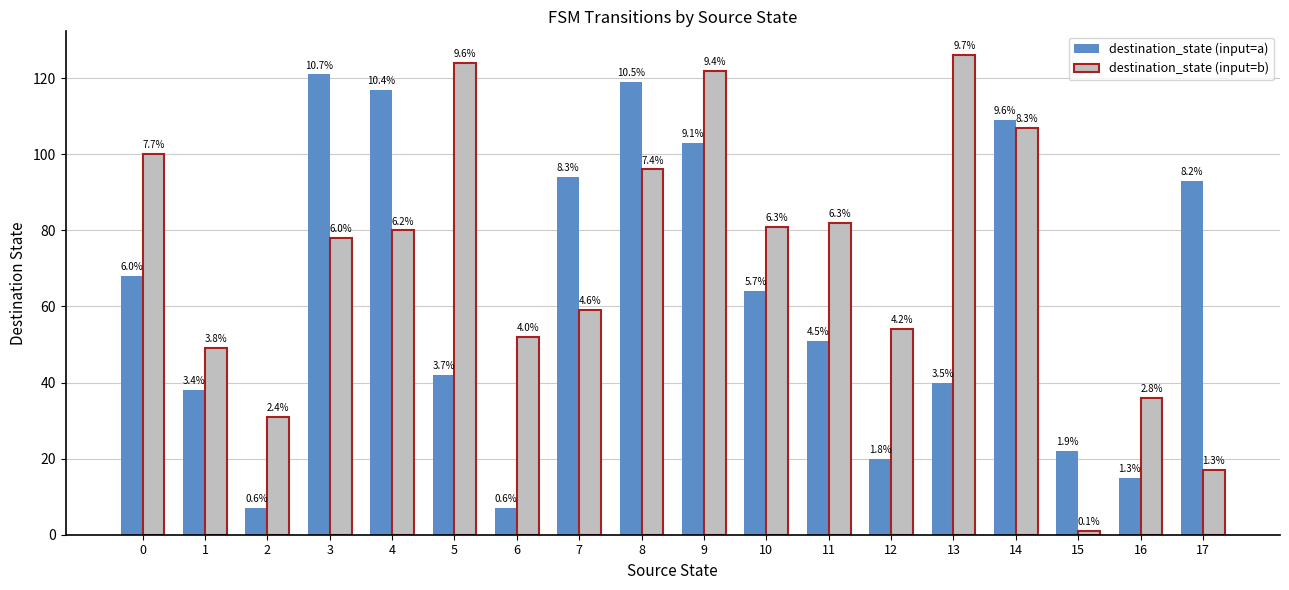

List the labels in order of destination_state (input=b) value, smallest first.

15, 17, 2, 16, 1, 6, 12, 7, 3, 4, 10, 11, 8, 0, 14, 9, 5, 13